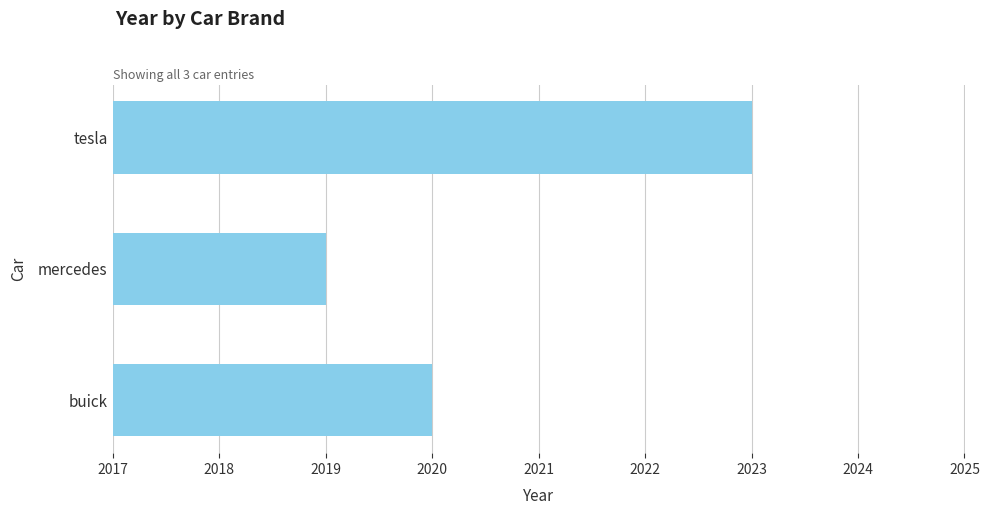

Rank the categories by value from highest to lowest.

tesla, buick, mercedes